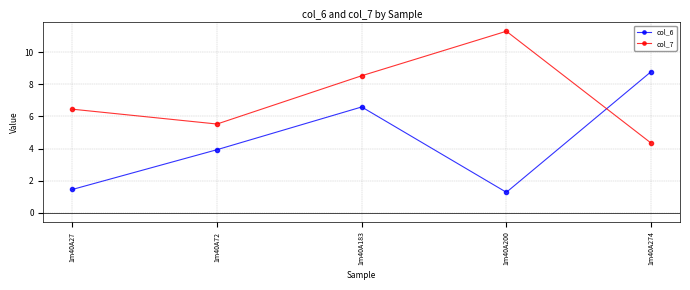

Which category has the highest value in the col_6 series?

1m40A274